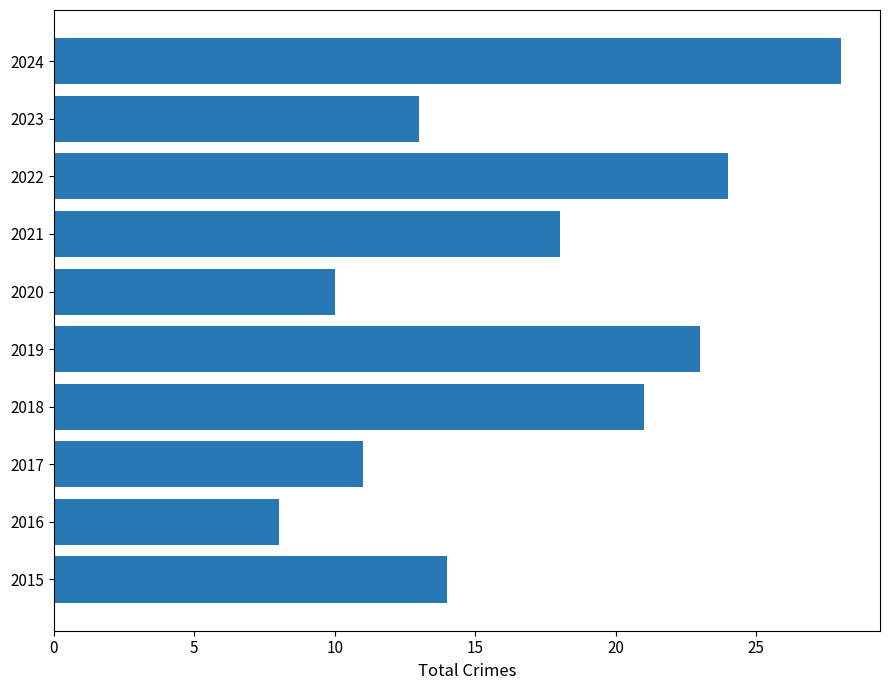

Which has a higher value, 2024 or 2017?

2024